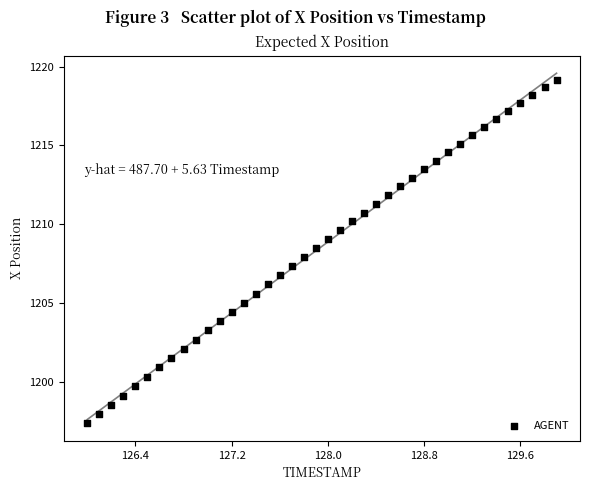

What is the range of Y values (max minus min)?

21.8